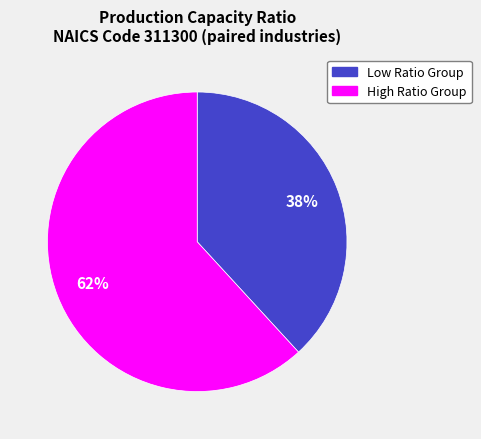

True or false: High Ratio Group accounts for 62% of the total.

True